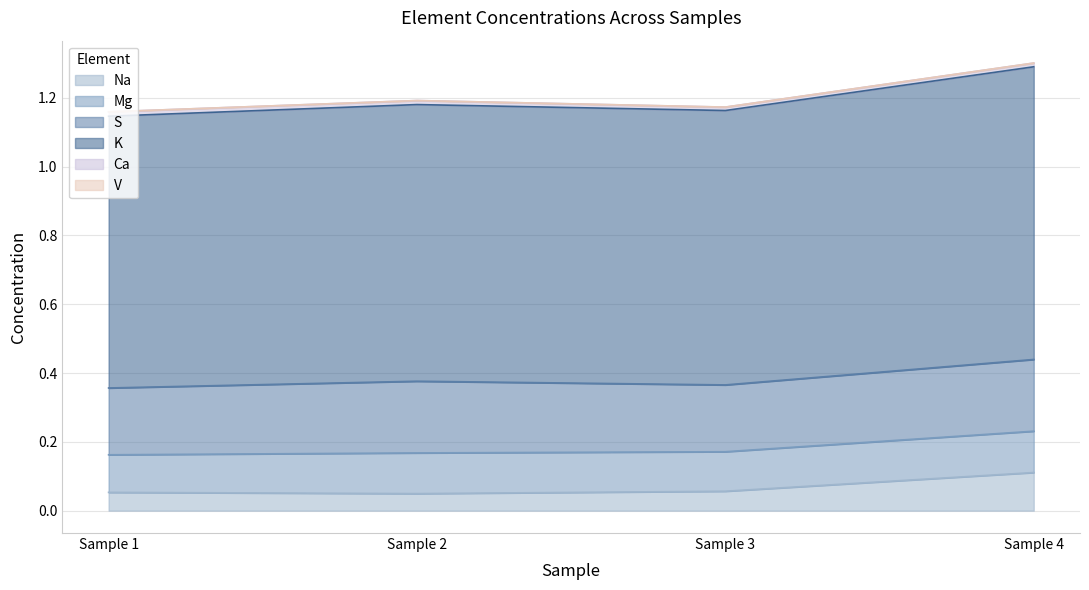

True or false: Ca and Mg cross at least once.

False